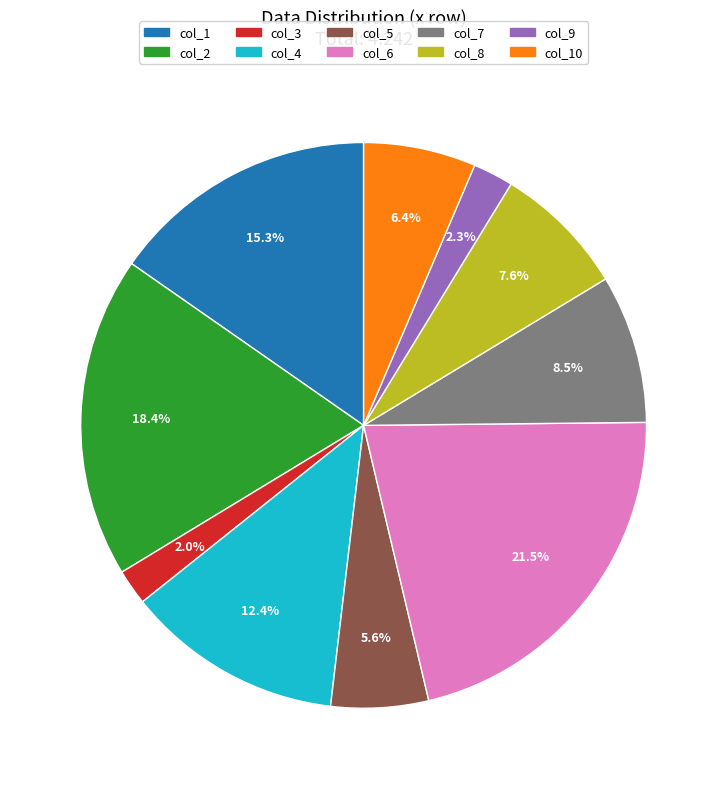

Is there a majority slice in this chart?

No